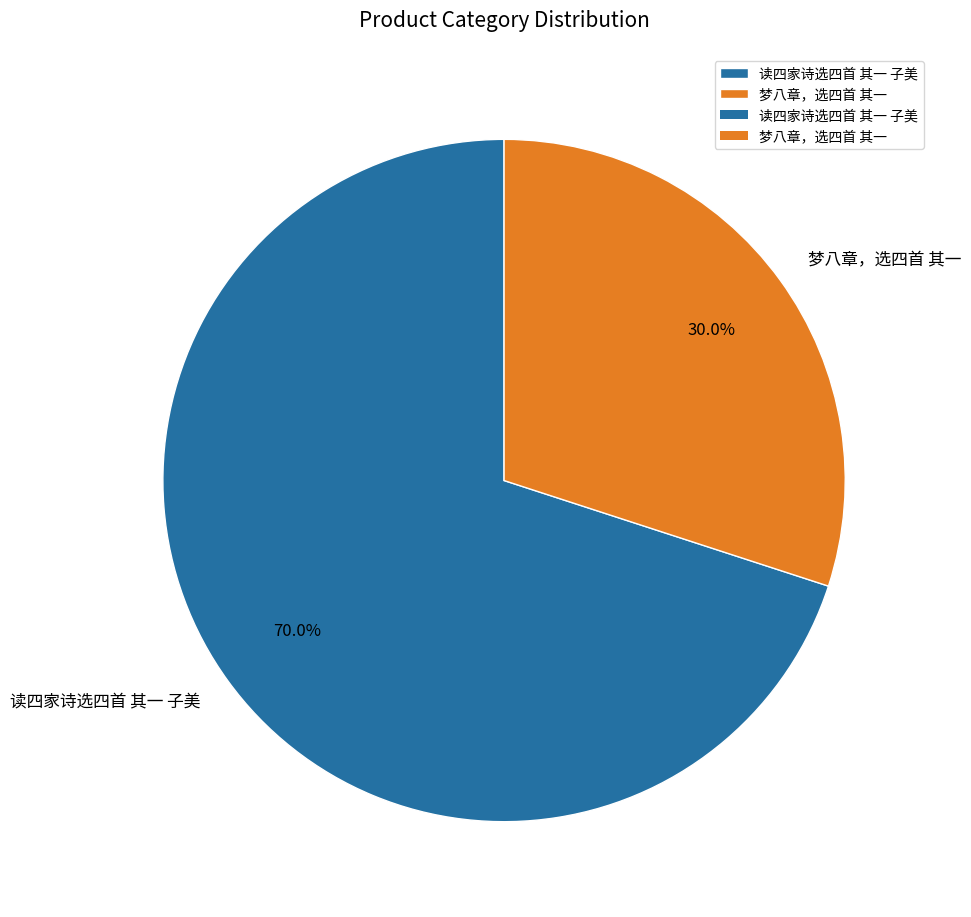

Approximately how many times larger is the value at 梦八章，选四首 其一 compared to 读四家诗选四首 其一 子美?

0.4